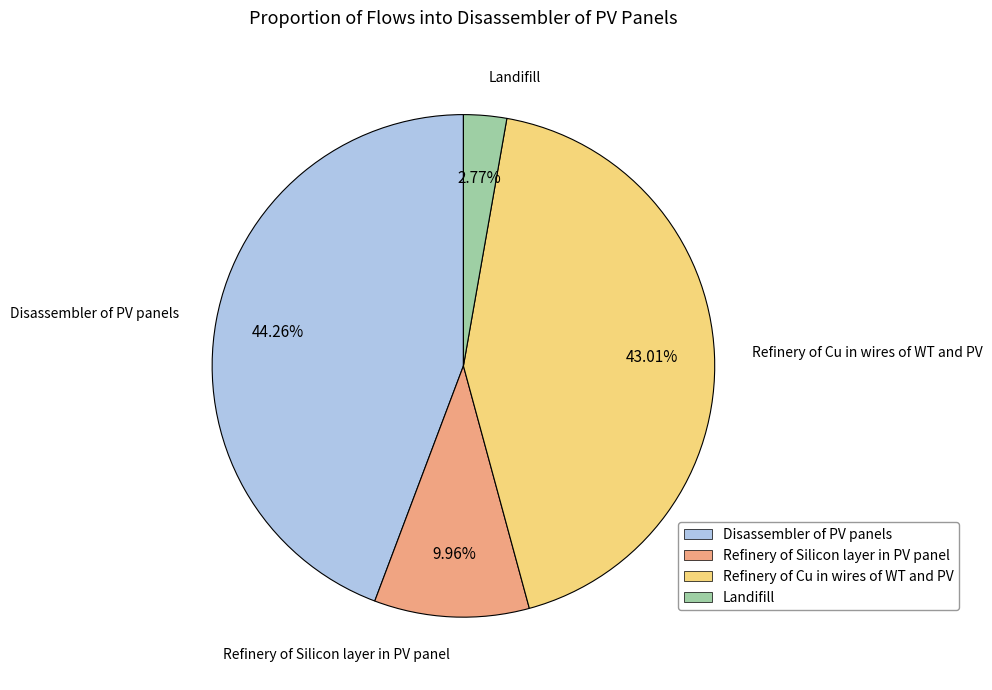

What is the largest slice in the pie chart?

Disassembler of PV panels